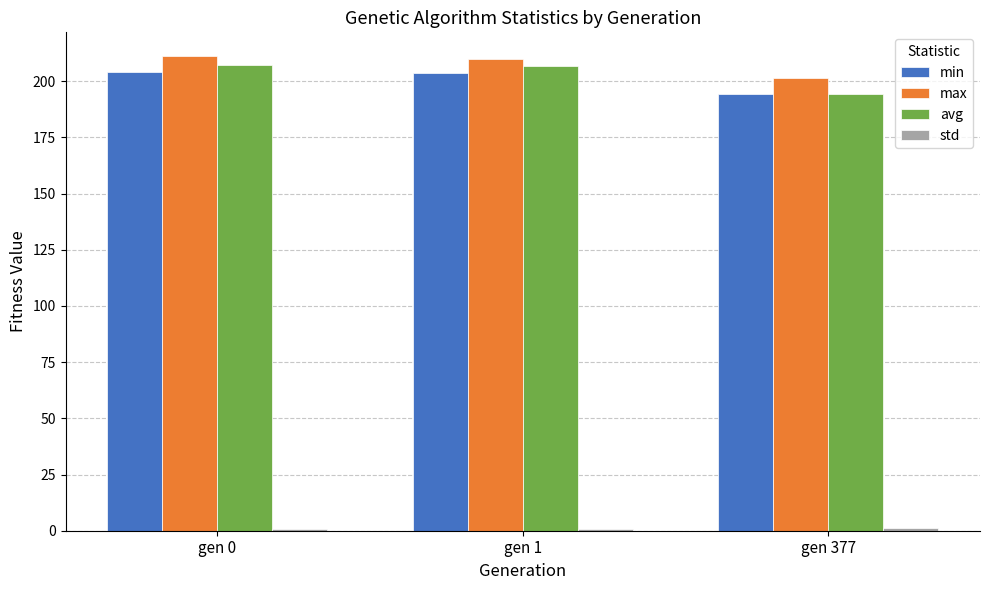

What is the sum of the avg values at gen 377 and gen 1?

401.3